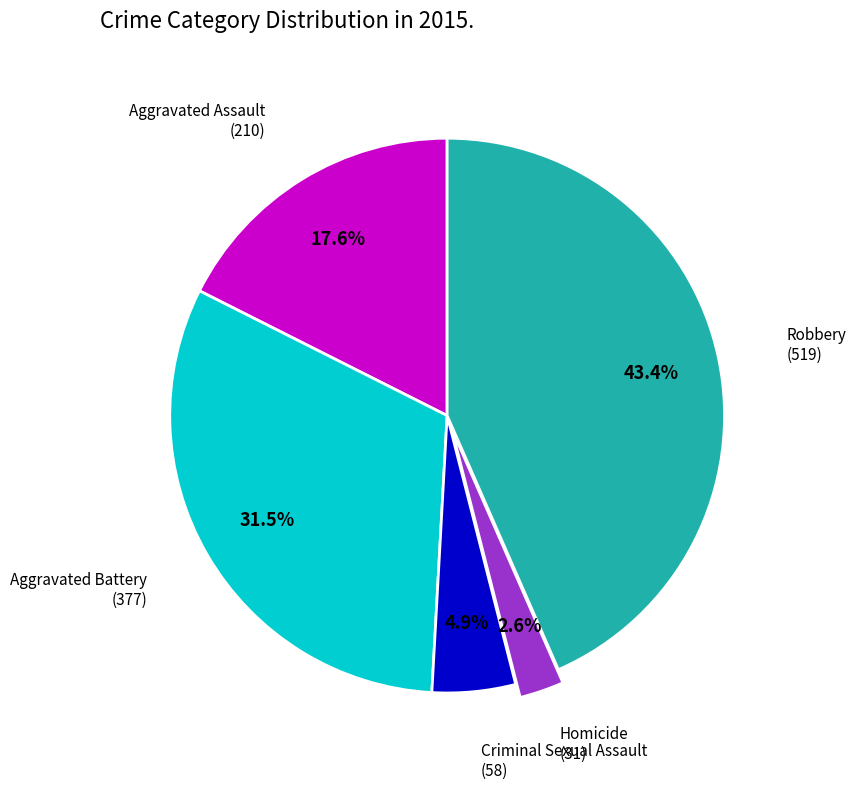

To the nearest percent, what is the difference between the largest and smallest slice percentages?

41%